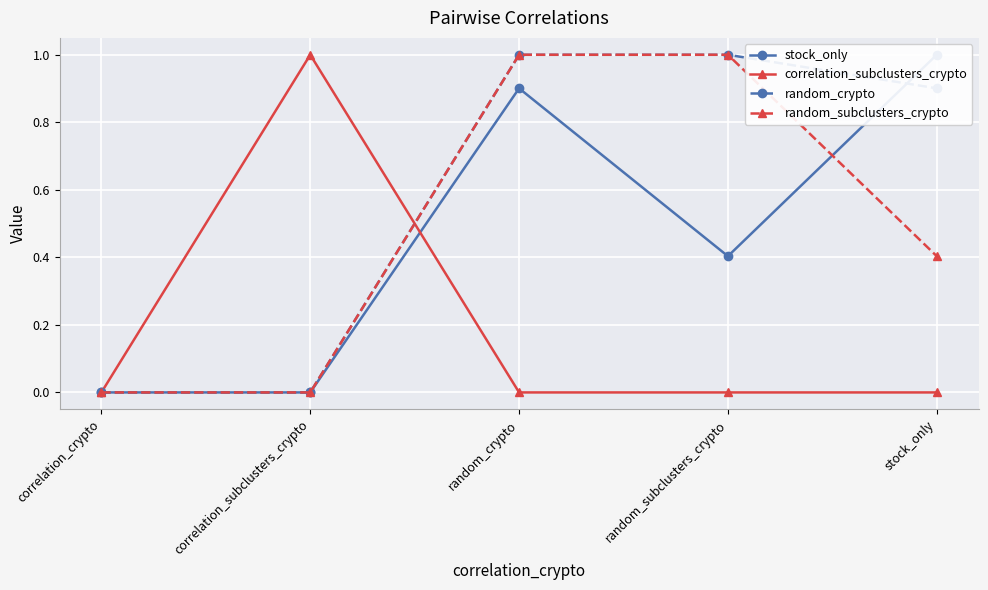

At which category is the sum across all series the highest?

random_crypto